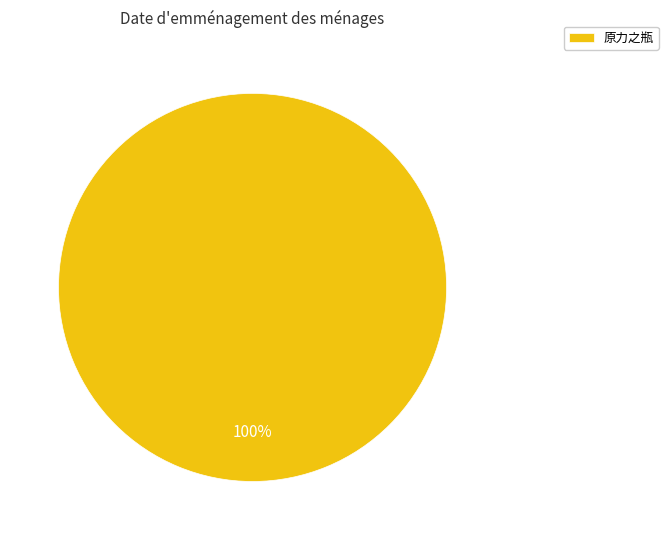

Rank the categories by value from lowest to highest.

原力之瓶